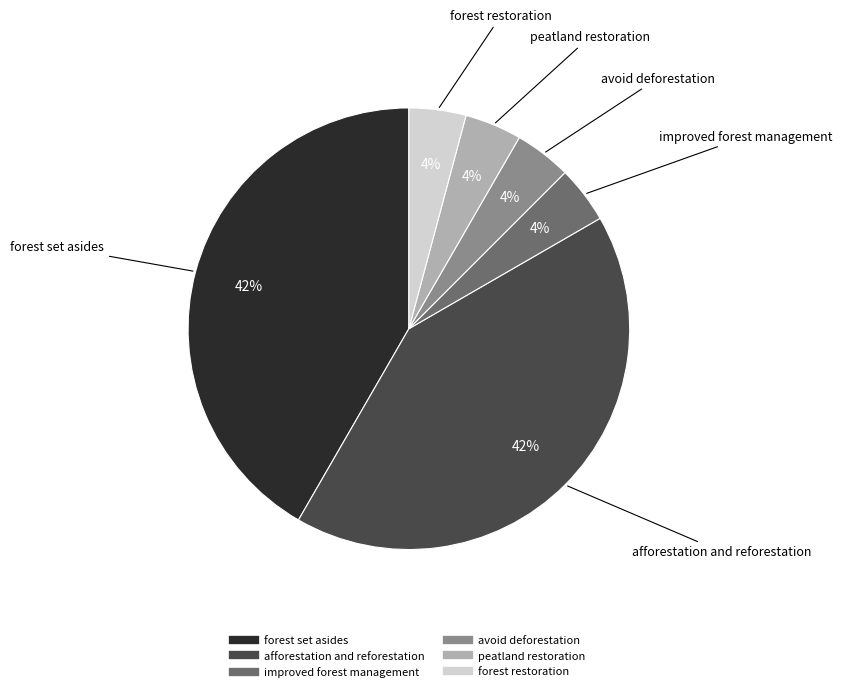

Is there any slice that represents more than half of the pie?

No